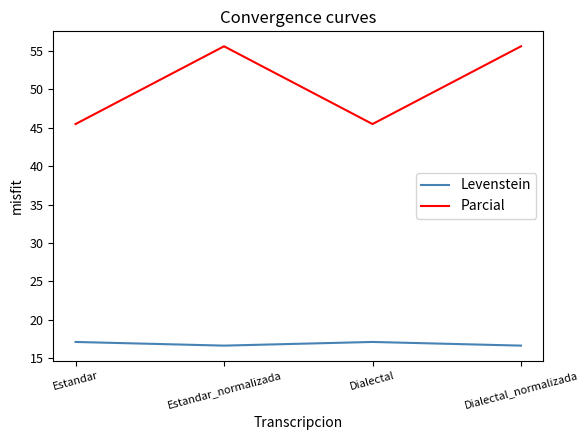

Count the number of categories in the chart.

4